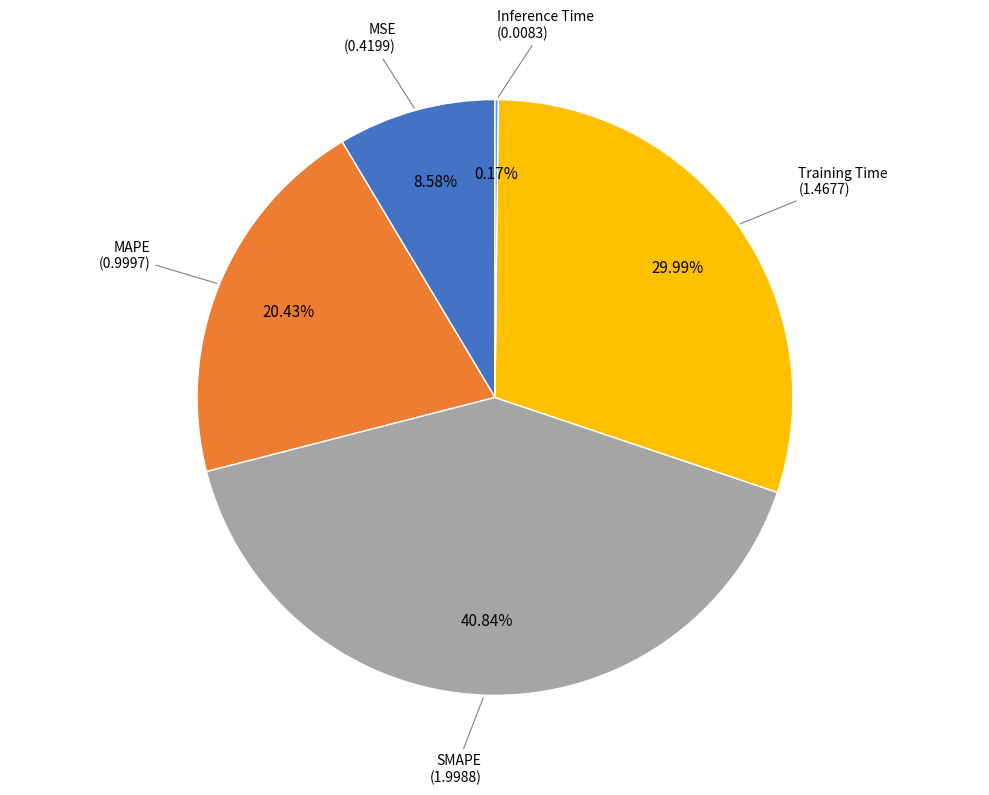

To the nearest percent, what is the average slice percentage?

20%